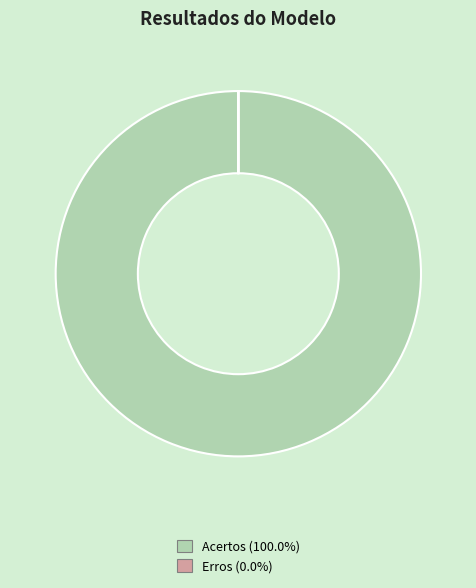

Which category has the biggest portion of the pie?

Acertos